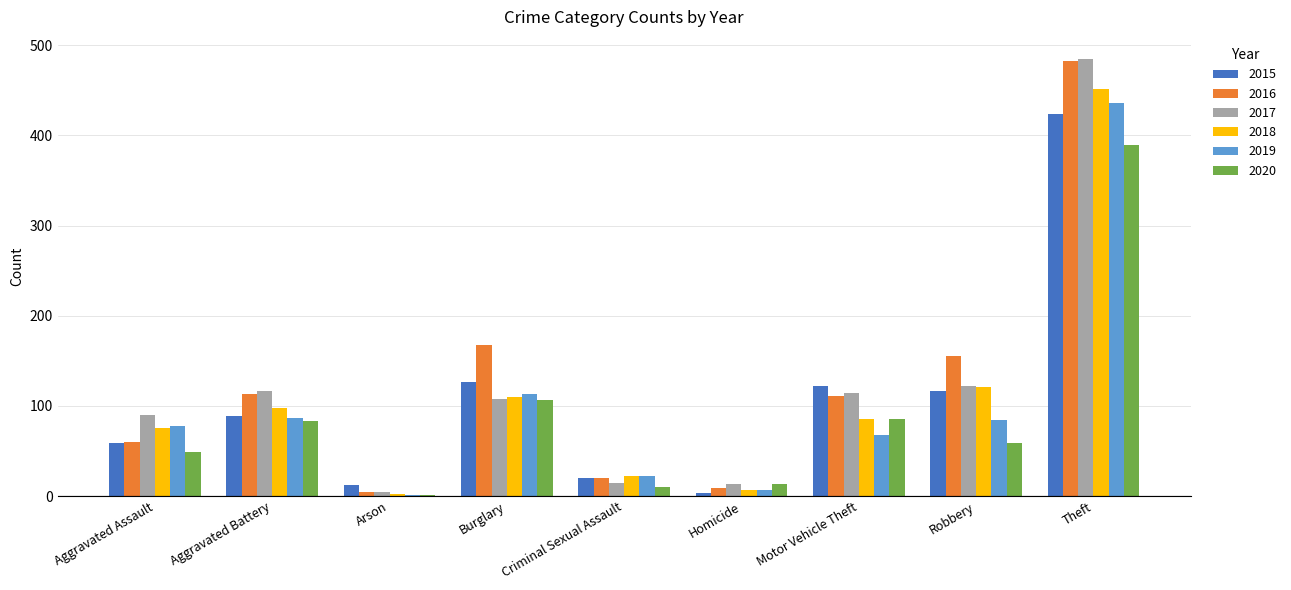

What is the greatest value displayed?

485